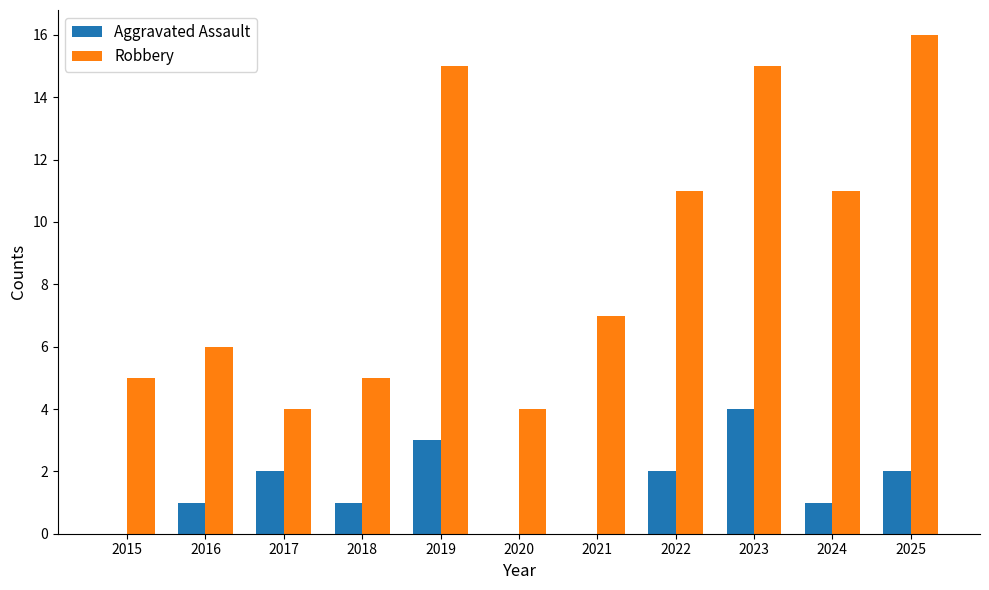

Reading right to left, list all the values displayed in this chart.

Aggravated Assault: 2	1	4	2	0	0	3	1	2	1	0
Robbery: 16	11	15	11	7	4	15	5	4	6	5